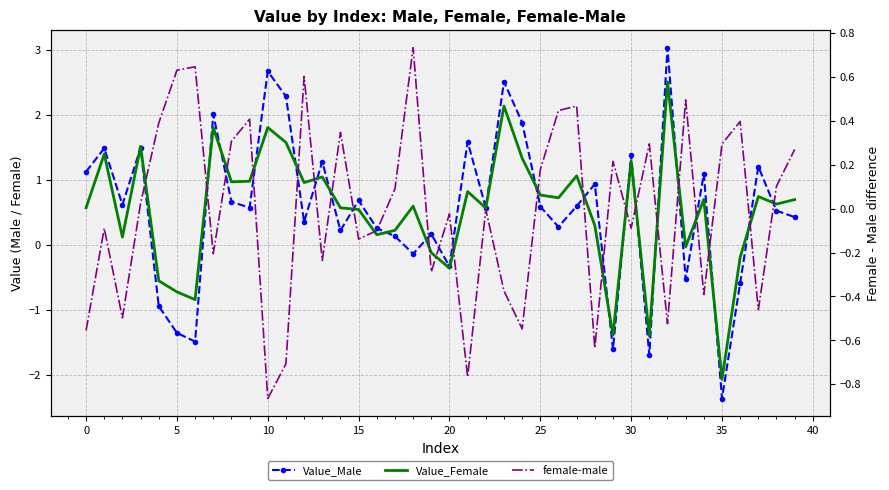

Rank the series at 22 from highest to lowest value.

Value_Male, Value_Female, female-male